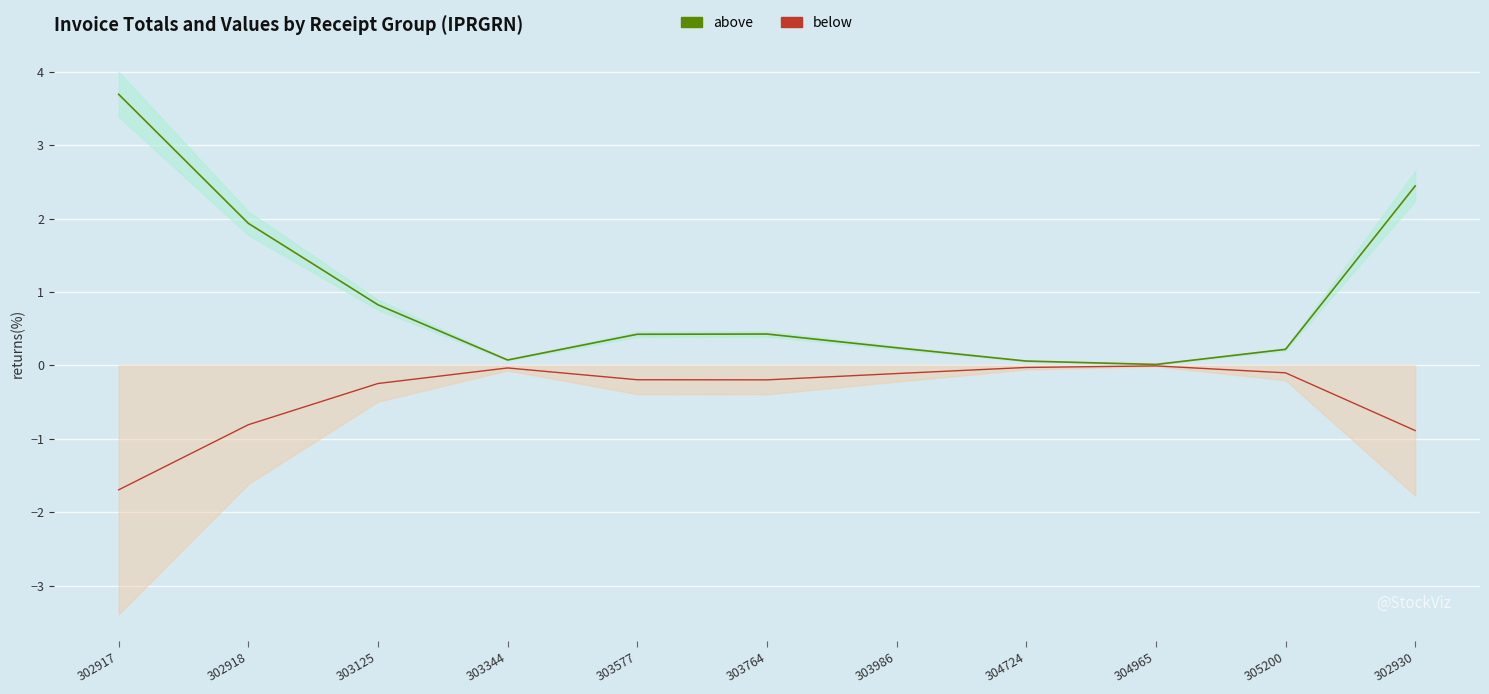

Rank the series by their maximum value, from lowest to highest.

below, above